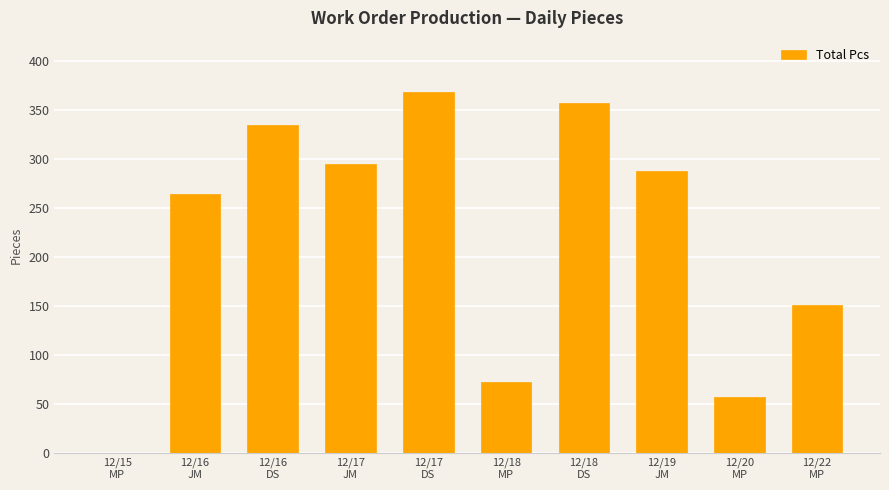

What is the greatest value displayed?

368